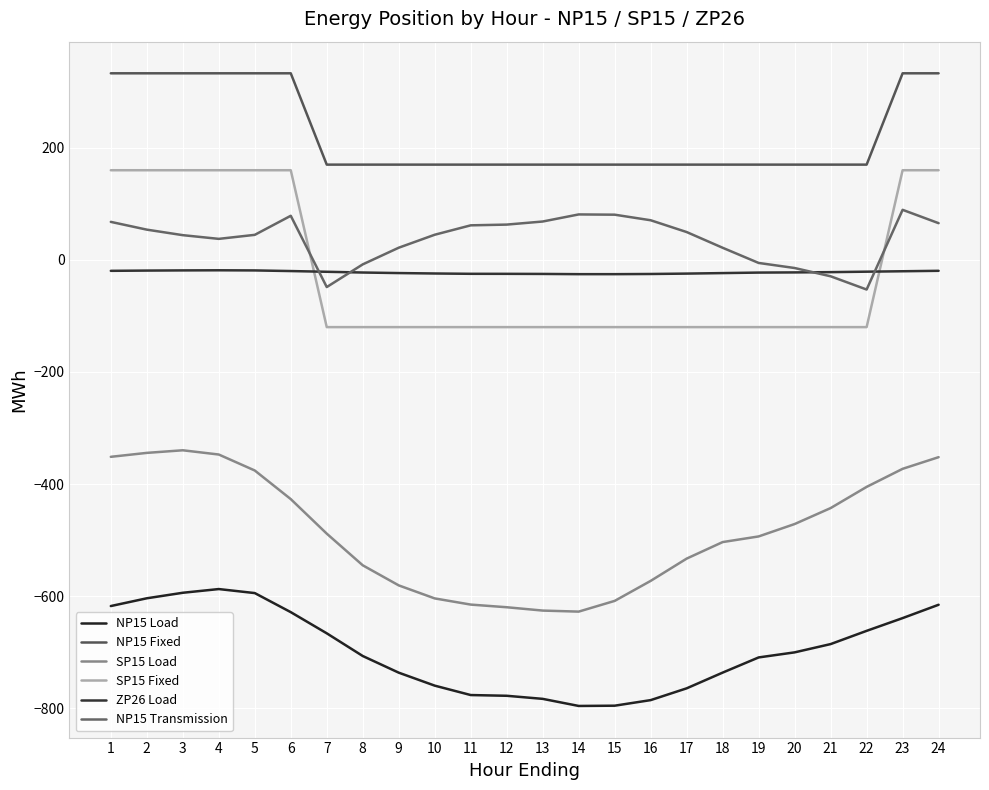

Reading right to left, what are all the values shown in this chart?

NP15 Load: -615.5	-639.3	-662.1	-685.7	-700.5	-709.5	-736.6	-764.7	-785.7	-795.7	-796.1	-783.5	-778.0	-776.7	-759.9	-736.7	-707.0	-666.5	-628.7	-594.7	-587.5	-594.1	-604.0	-617.8
NP15 Fixed: 333.0	333.0	170.0	170.0	170.0	170.0	170.0	170.0	170.0	170.0	170.0	170.0	170.0	170.0	170.0	170.0	170.0	170.0	333.0	333.0	333.0	333.0	333.0	333.0
SP15 Load: -352.1	-372.9	-405.1	-443.0	-471.4	-493.6	-503.6	-533.1	-572.9	-608.6	-627.8	-625.9	-620.0	-615.2	-604.2	-581.0	-545.1	-488.6	-427.0	-375.9	-347.4	-339.8	-344.5	-351.5
SP15 Fixed: 160.0	160.0	-120.0	-120.0	-120.0	-120.0	-120.0	-120.0	-120.0	-120.0	-120.0	-120.0	-120.0	-120.0	-120.0	-120.0	-120.0	-120.0	160.0	160.0	160.0	160.0	160.0	160.0
ZP26 Load: -19.5	-20.3	-21.1	-21.9	-22.4	-22.7	-23.6	-24.5	-25.2	-25.5	-25.5	-25.1	-24.9	-24.9	-24.3	-23.5	-22.6	-21.2	-19.9	-18.8	-18.6	-18.8	-19.1	-19.6
NP15 Transmission: 65.5	89.3	-52.9	-29.3	-14.5	-5.5	21.6	49.7	70.7	80.7	81.1	68.5	63.0	61.7	44.9	21.7	-8.0	-48.5	78.7	44.7	37.5	44.1	54.0	67.8